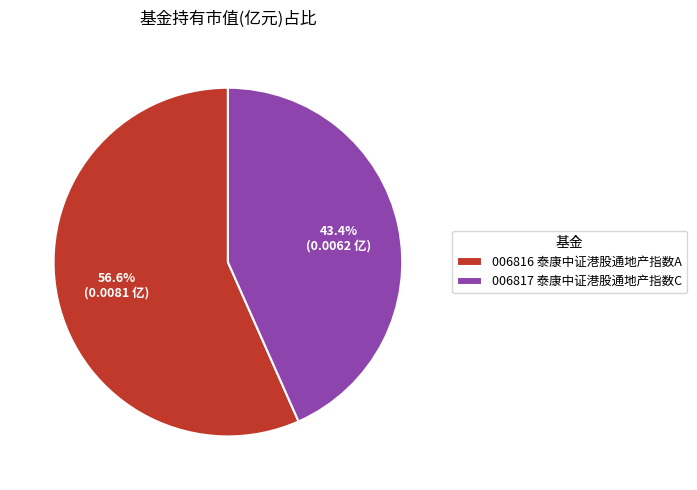

How many segments does this pie chart have?

2